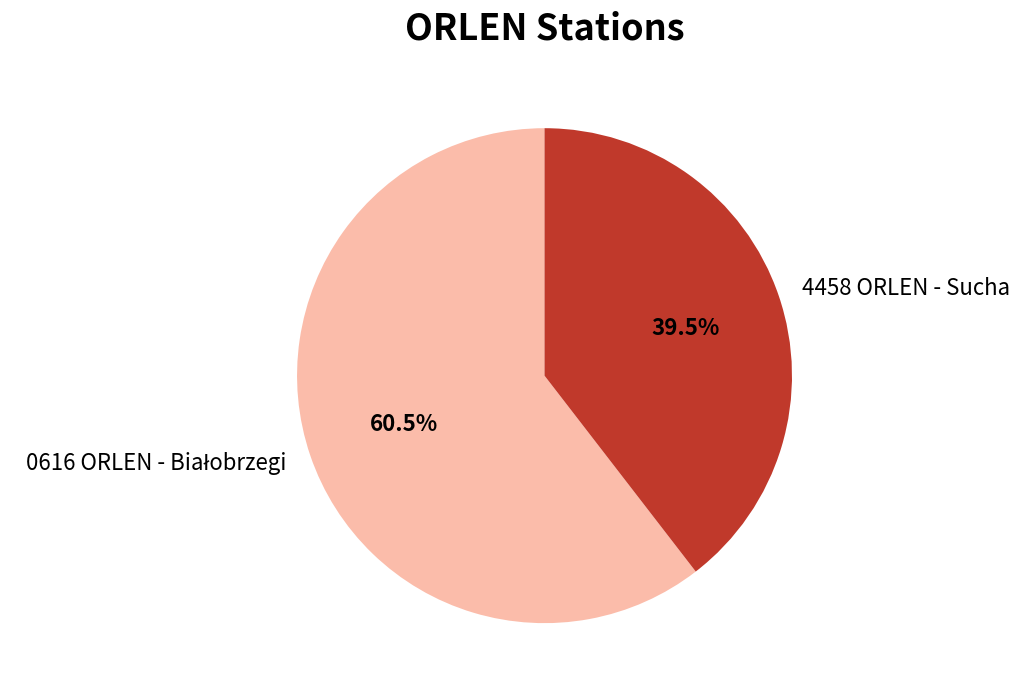

To the nearest percent, what is the difference between the largest and smallest slice percentages?

21%